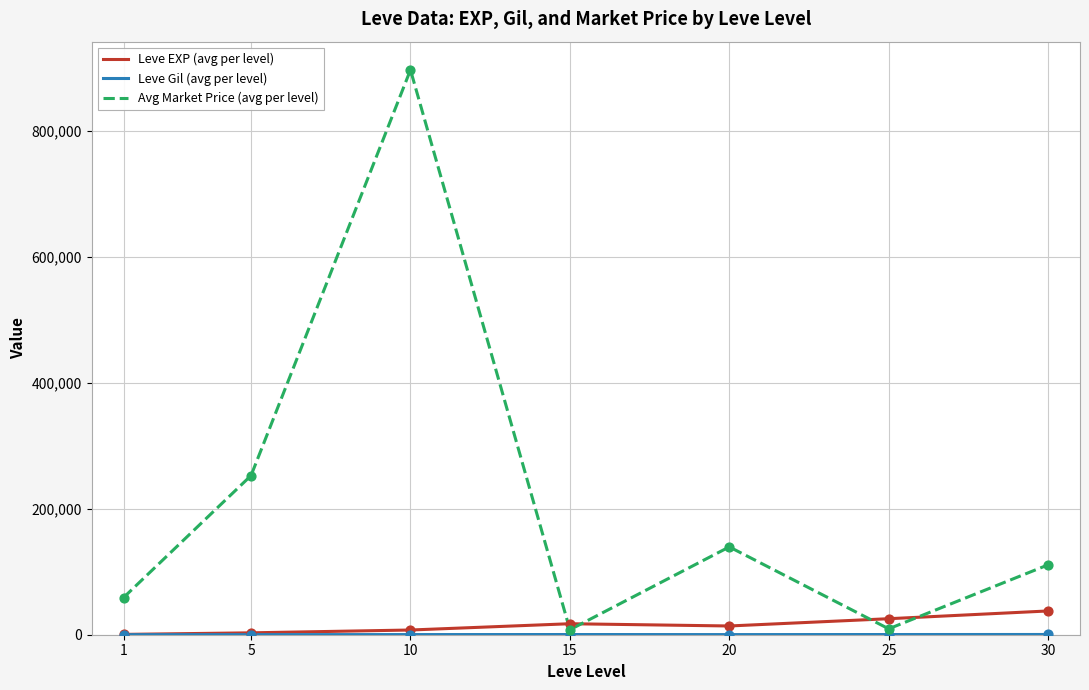

Which series has the largest total across all categories?

Avg Market Price (avg per level)